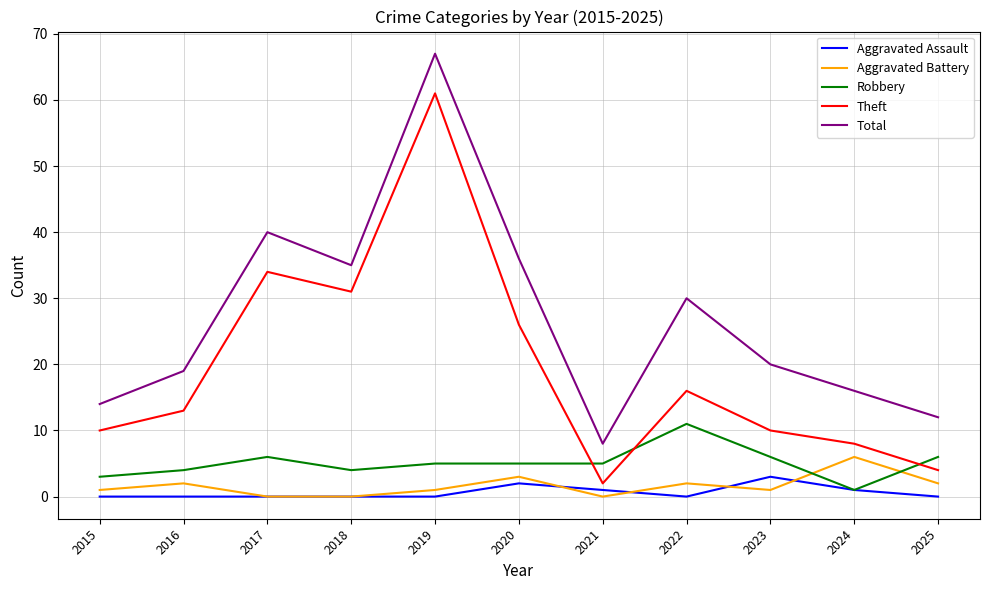

Which category has the lowest value in the Total series?

2021